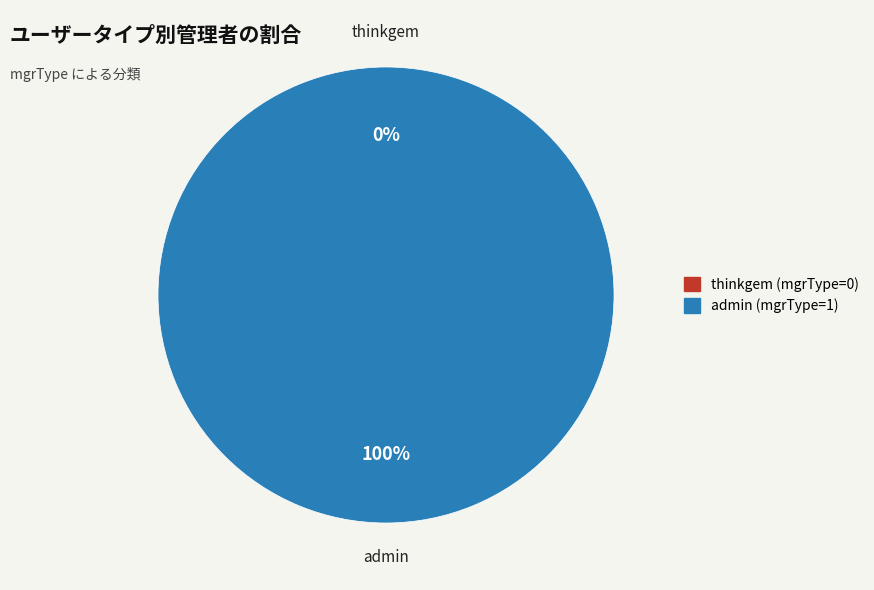

Between admin and thinkgem, which is larger?

admin